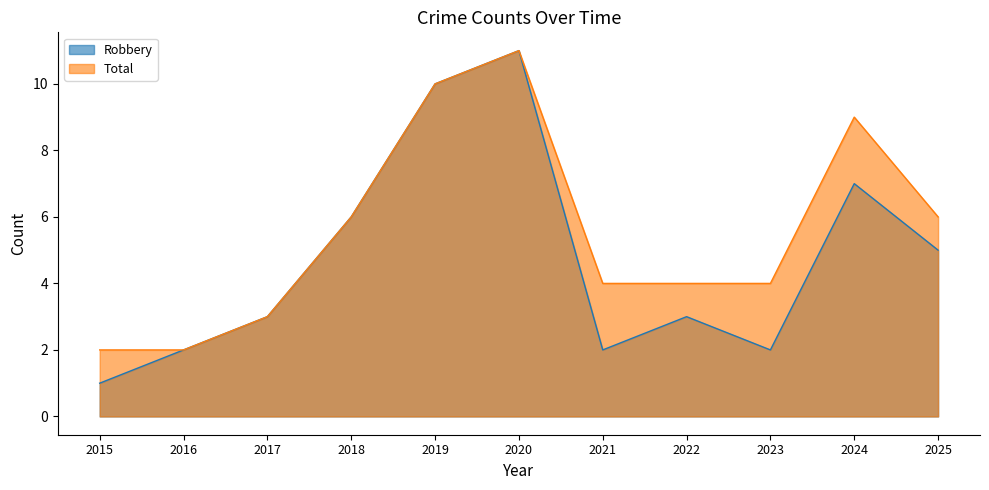

Which has a higher value, 2025 or 2020?

2020